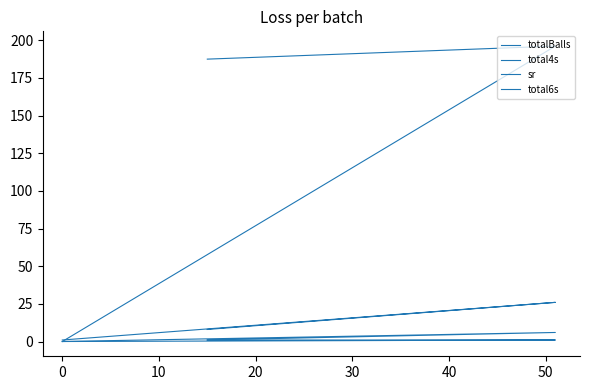

How many totalBalls values are between 1 and 26?

3